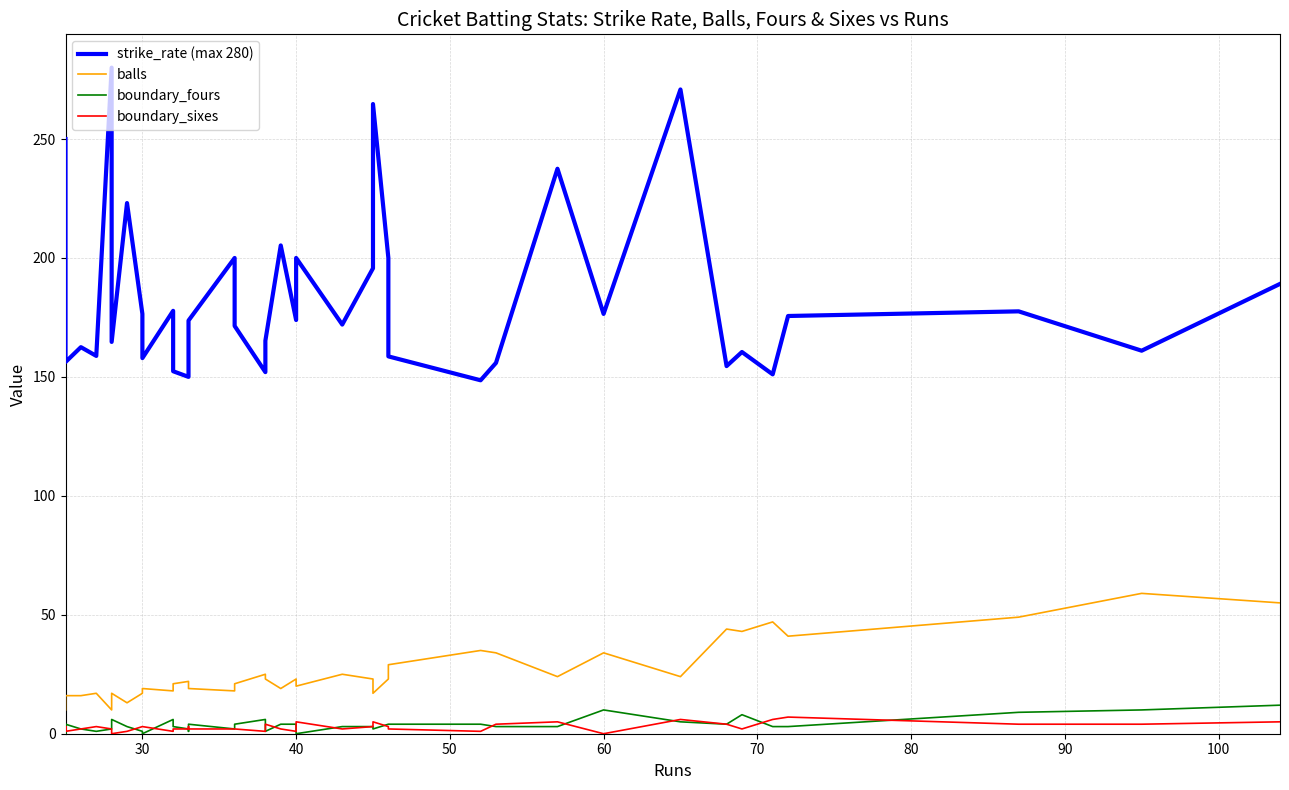

What is the average value of the strike_rate (max 280) series?

184.2